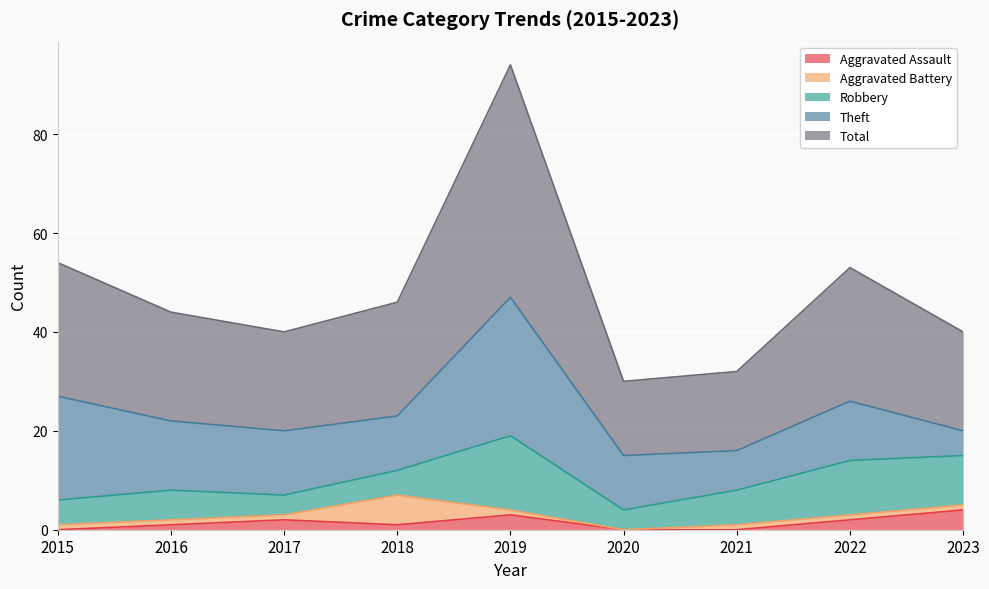

The Total series shows 27 at 2022. True or false?

True